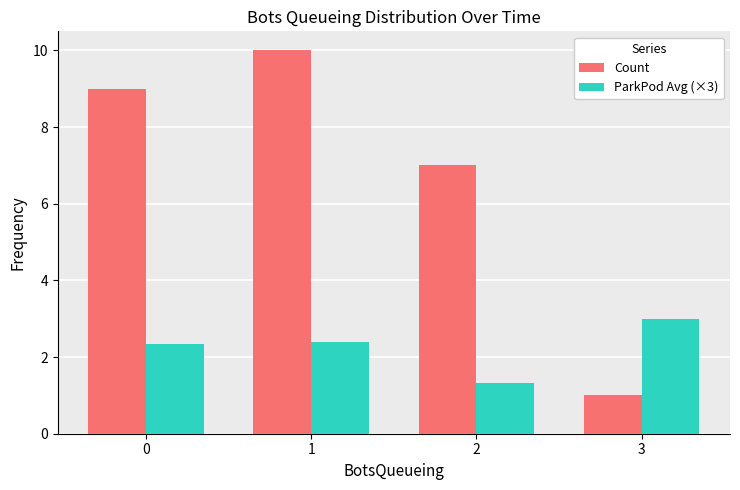

The Count series shows 6.1 at 1. True or false?

False